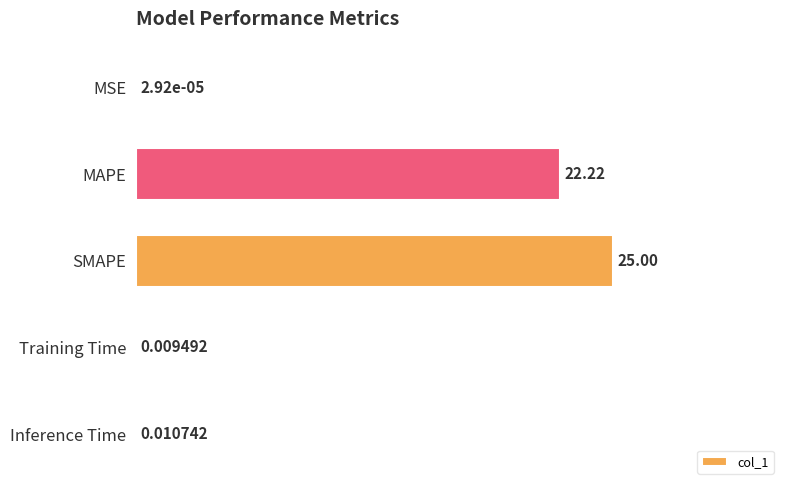

What is the change in value from MAPE to Inference Time?

-22.2